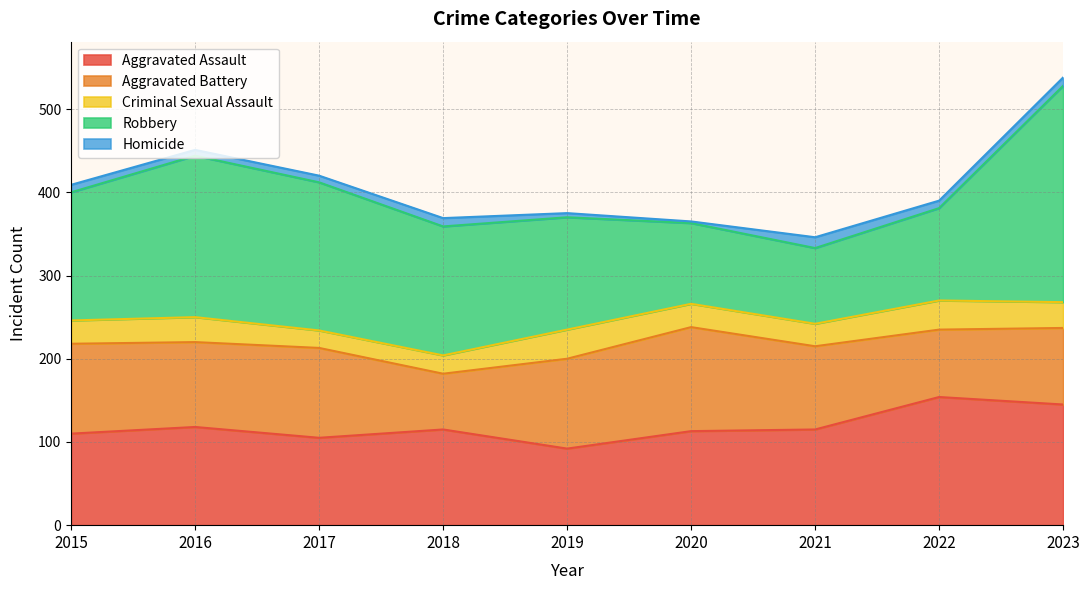

True or false: Criminal Sexual Assault has more than 1 interior local peaks.

True